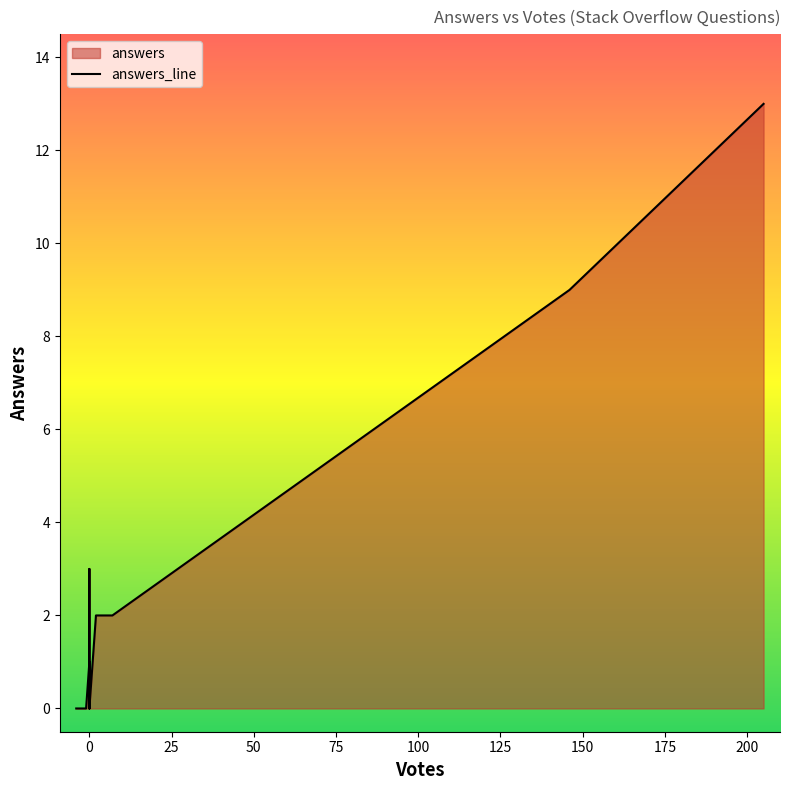

What position from the left is 150?

8